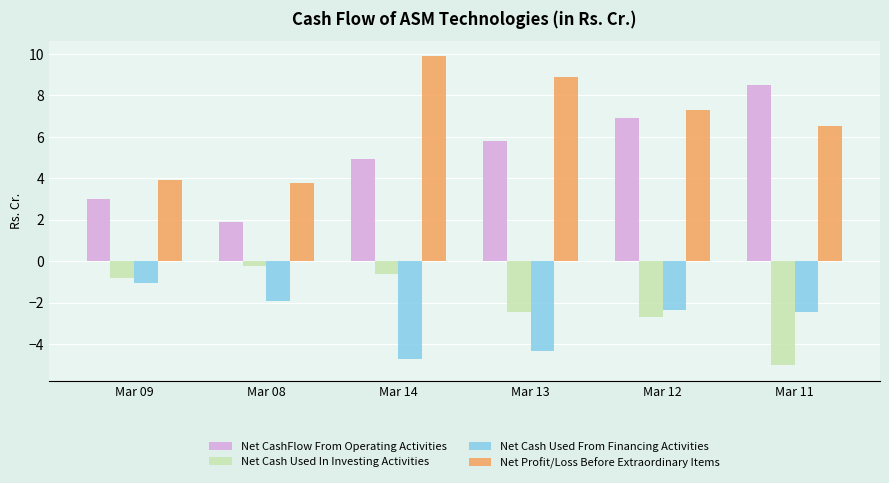

True or false: Net Cash Used In Investing Activities has a value of -2.7 at Mar 12.

True